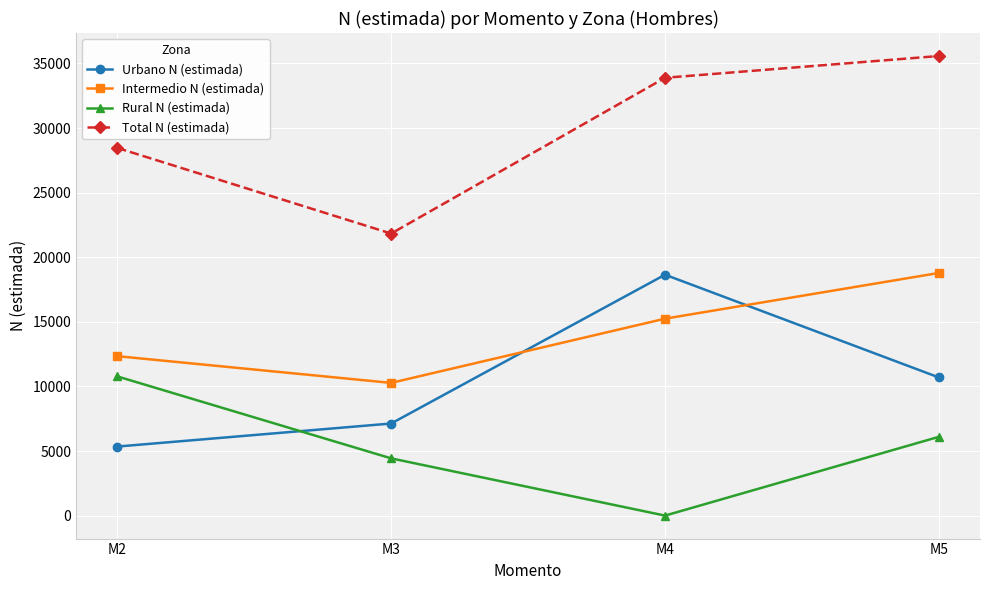

Reading right to left, extract all data points from this chart.

Urbano N (estimada): M5=10693	M4=18646	M3=7128	M2=5344
Intermedio N (estimada): M5=18783	M4=15243	M3=10273	M2=12342
Rural N (estimada): M5=6099	M4=0	M3=4431	M2=10776
Total N (estimada): M5=35575	M4=33889	M3=21831	M2=28461